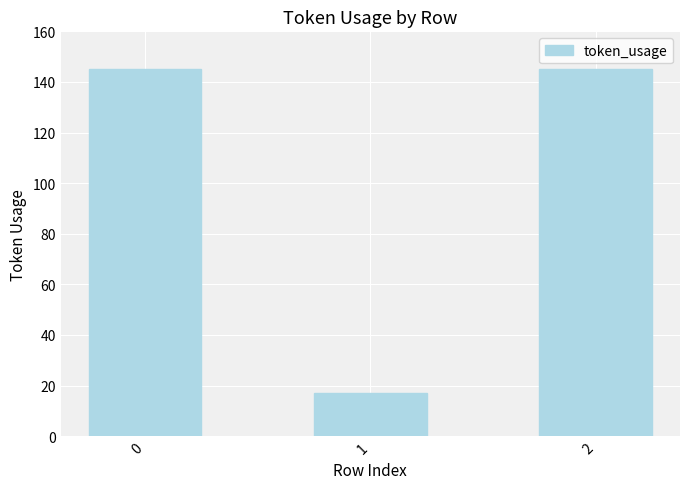

The value at 2 is 145. True or false?

True